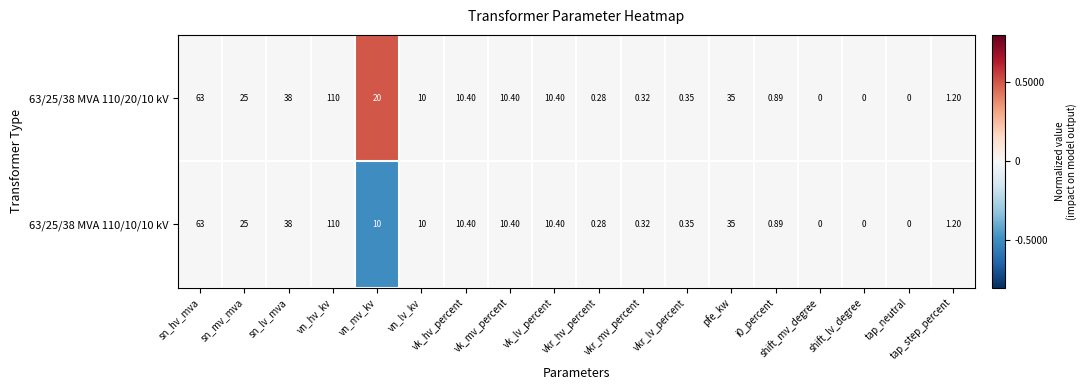

What is the smallest value displayed?

0.0